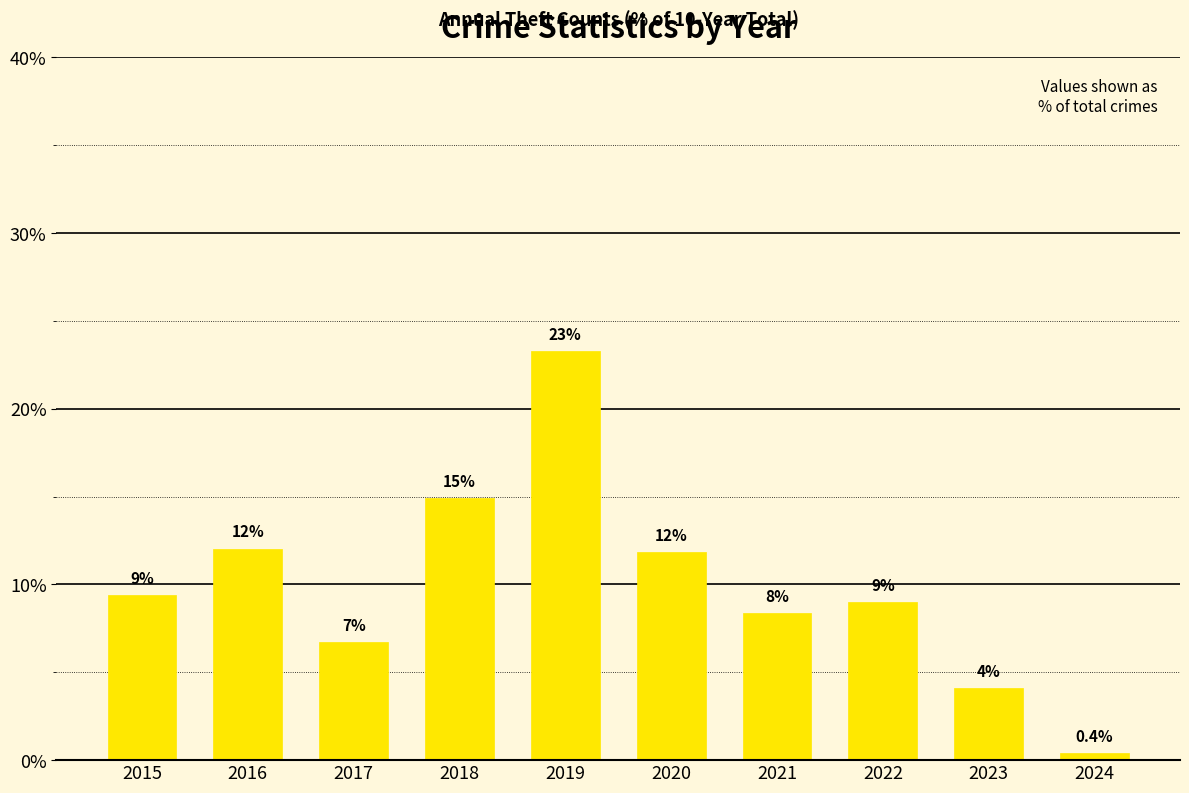

Which label corresponds to the smallest value in the chart?

2024